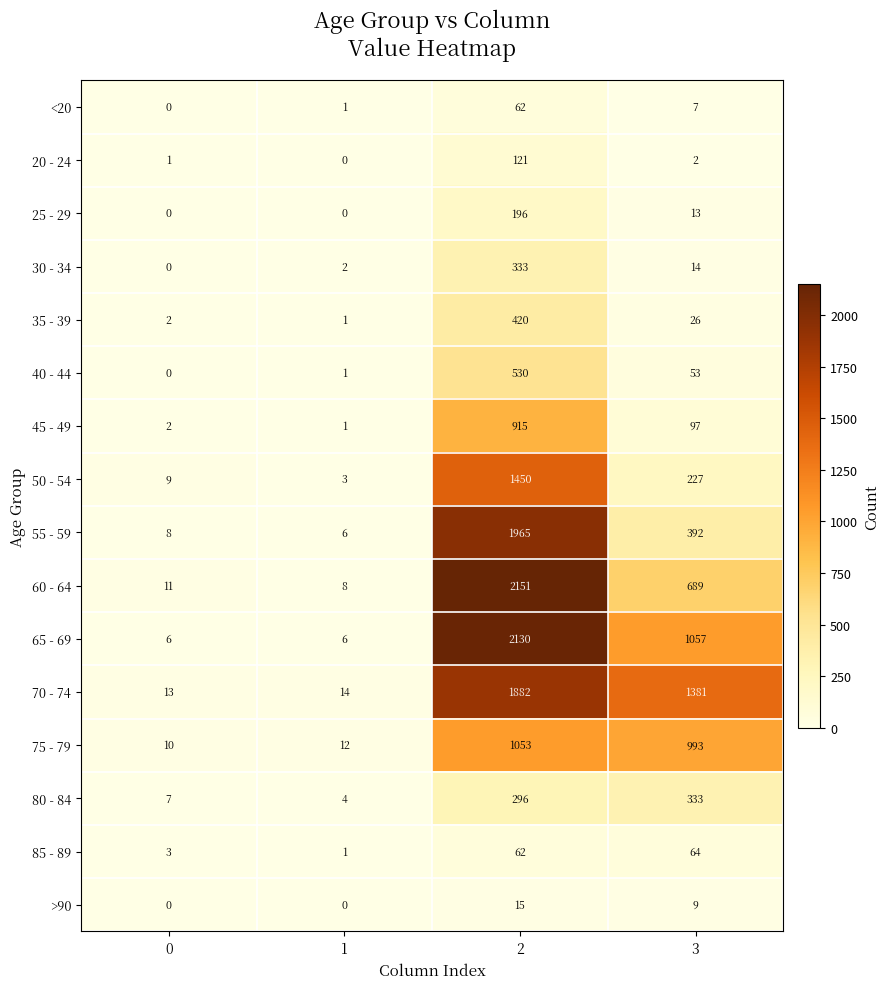

What is the total value across all series at 1?

60